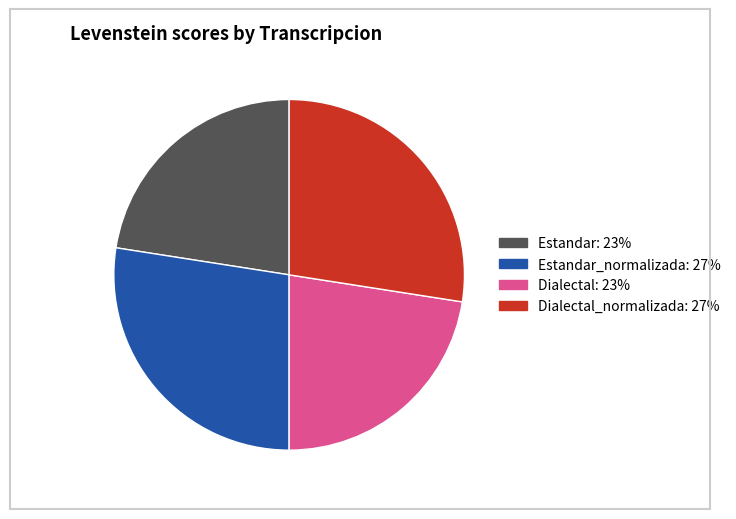

Is there a majority slice in this chart?

No